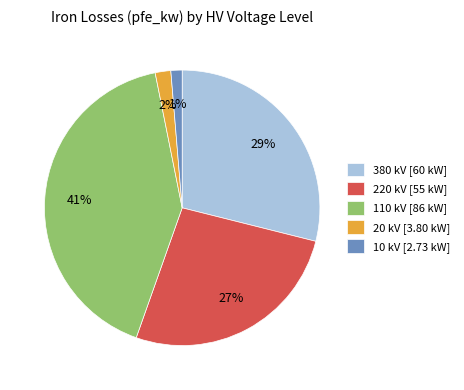

Which category has the smallest portion of the pie?

10 kV [2.73 kW]